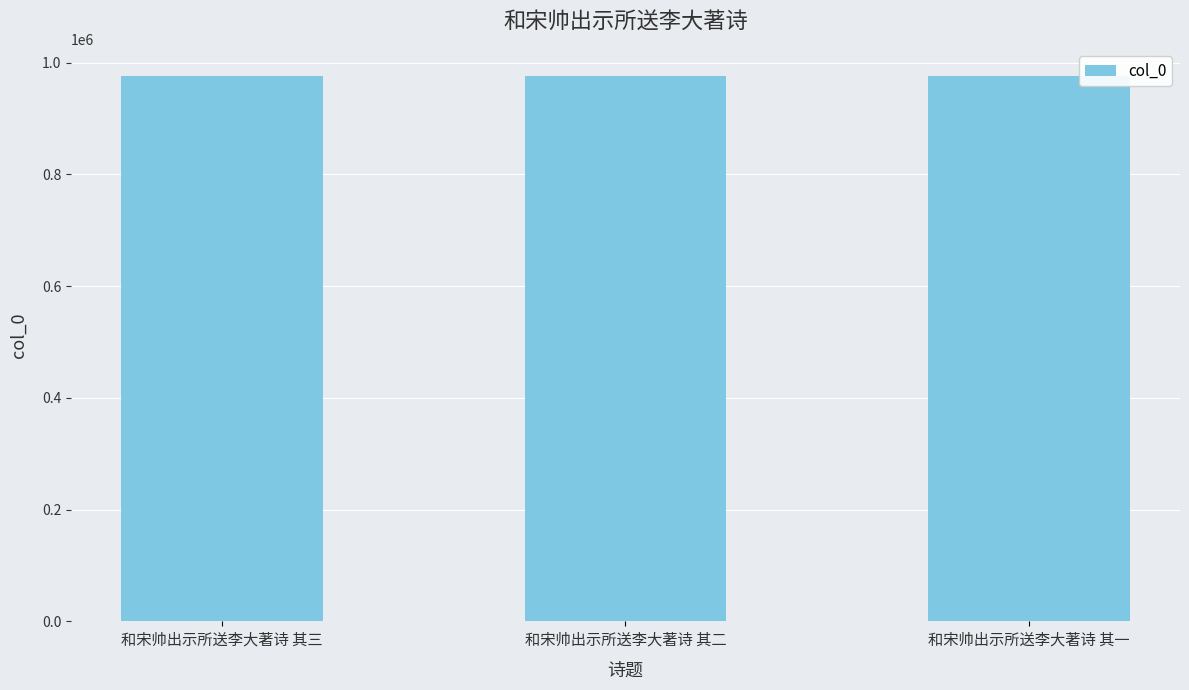

What is the maximum value shown in the chart?

975812